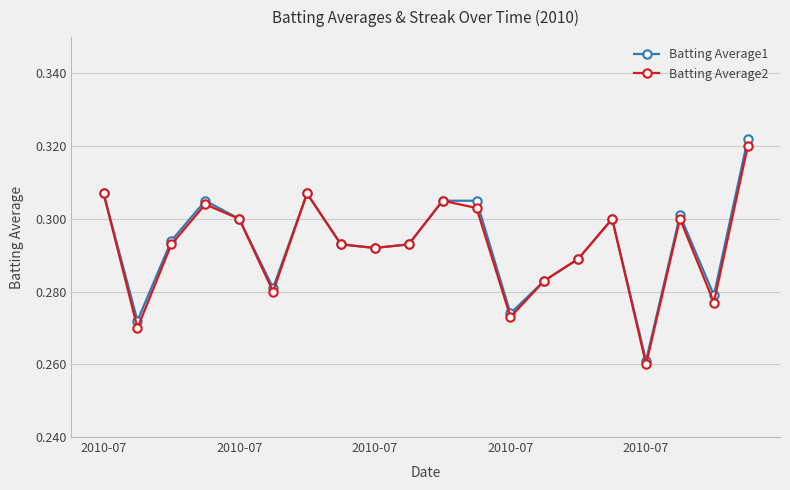

Which series has the widest spread of values?

Batting Average1